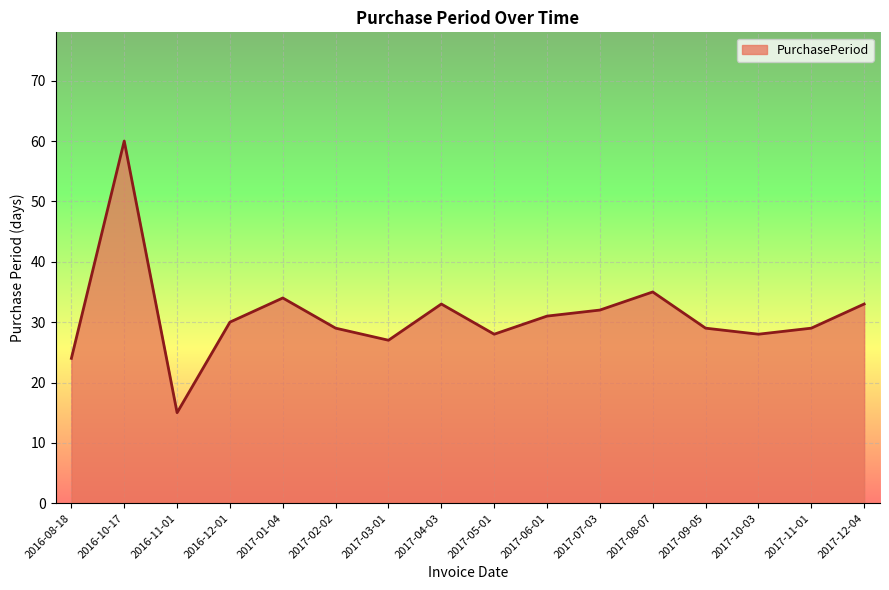

Where is the data nearest to the value 37?

2017-08-07